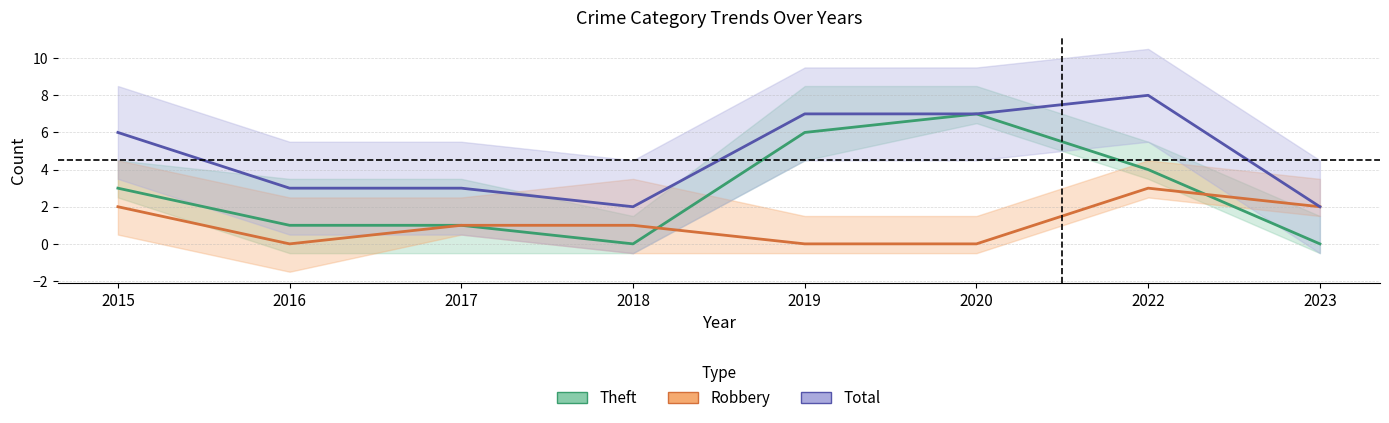

Reading right to left, transcribe all the data shown in this chart.

Theft: 2023=0	2022=4	2020=7	2019=6	2018=0	2017=1	2016=1	2015=3
Robbery: 2023=2	2022=3	2020=0	2019=0	2018=1	2017=1	2016=0	2015=2
Total: 2023=2	2022=8	2020=7	2019=7	2018=2	2017=3	2016=3	2015=6